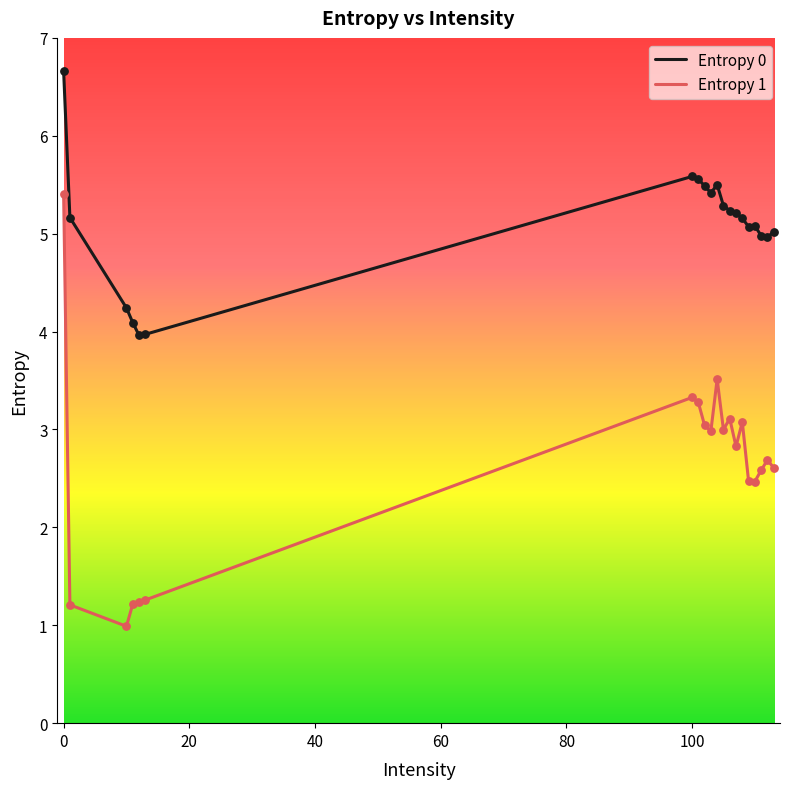

What are all the series names shown in the legend?

Entropy 0, Entropy 1